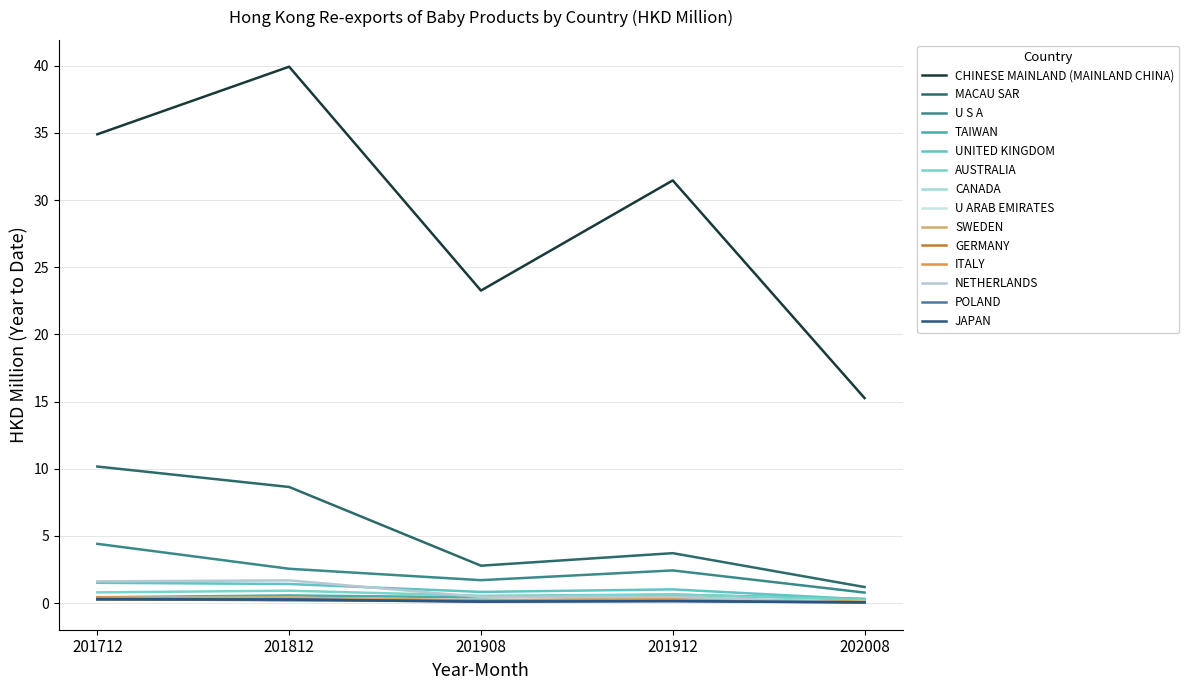

Reading left to right, list all the values displayed in this chart.

201712: 34.9	10.2	4.4	0.4	1.5	0.8	0.4	0.3	0.4	0.3	0.5	1.6	0.3	0.3
201812: 39.9	8.6	2.6	0.6	1.4	0.9	0.4	0.2	0.4	0.2	0.2	1.7	0.3	0.3
201908: 23.3	2.8	1.7	0.4	0.8	0.5	0.1	0.2	0.2	0.2	0.1	0.5	0.1	0.1
201912: 31.5	3.7	2.4	0.6	1.0	0.6	0.2	0.2	0.3	0.2	0.3	0.5	0.2	0.1
202008: 15.3	1.2	0.8	0.3	0.3	0.2	0.1	0.1	0.1	0.1	0.1	0.0	0.0	0.1